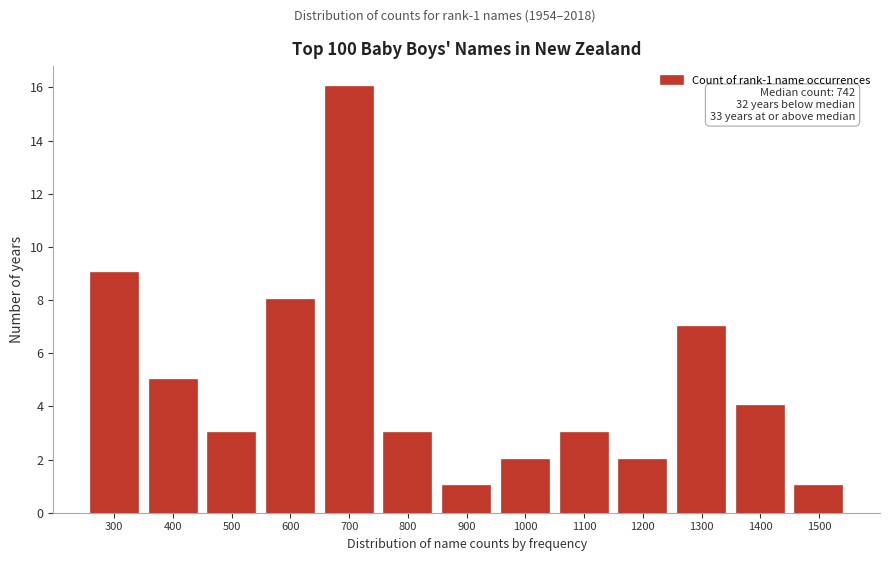

Reading left to right, extract all data points from this chart.

9	5	3	8	16	3	1	2	3	2	7	4	1